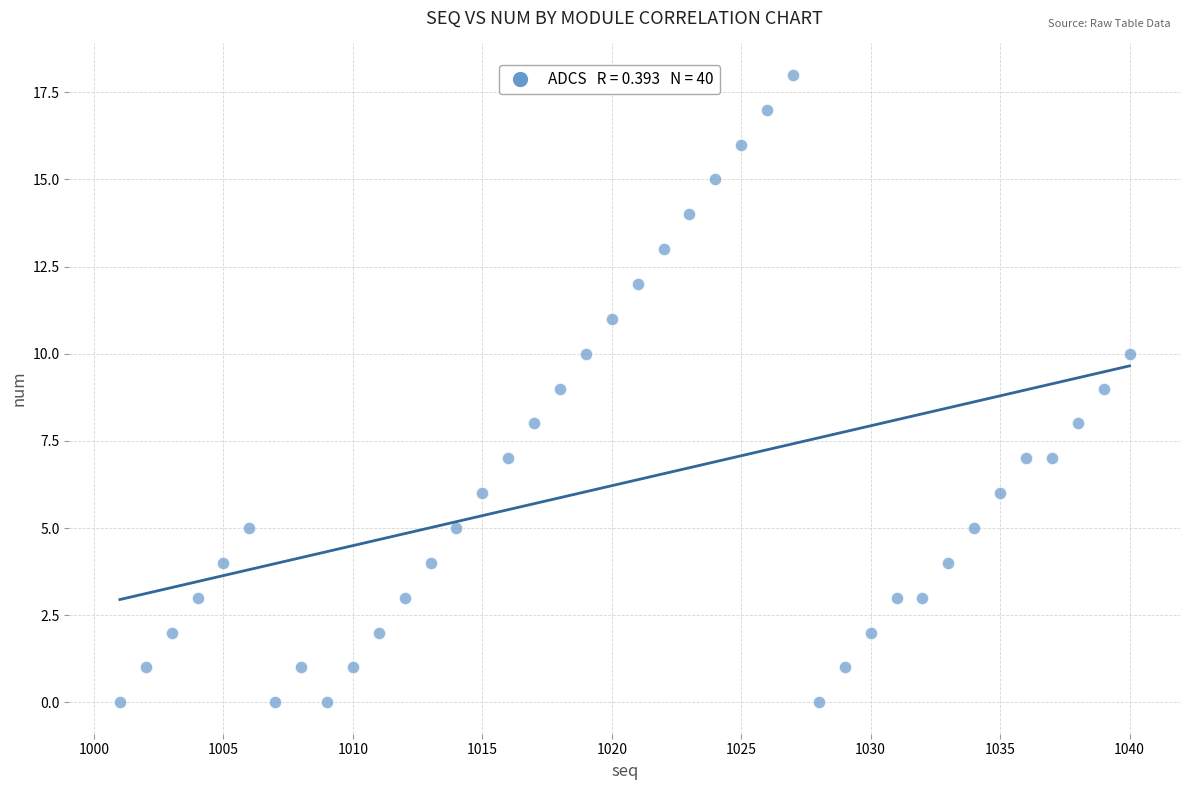

What is the range of Y values (max minus min)?

18